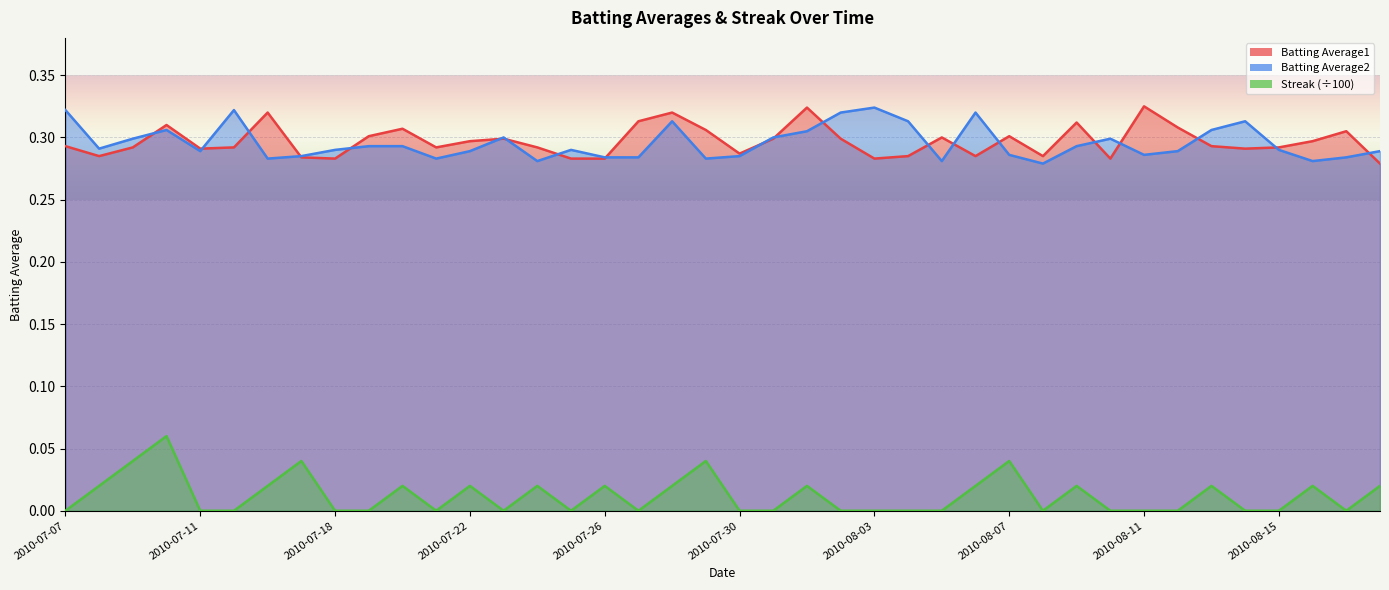

What position from the left is 2010-07-17?

8